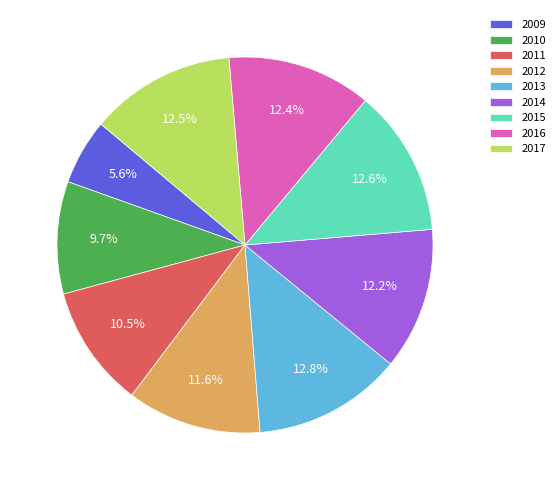

Which has a higher value, 2014 or 2012?

2014